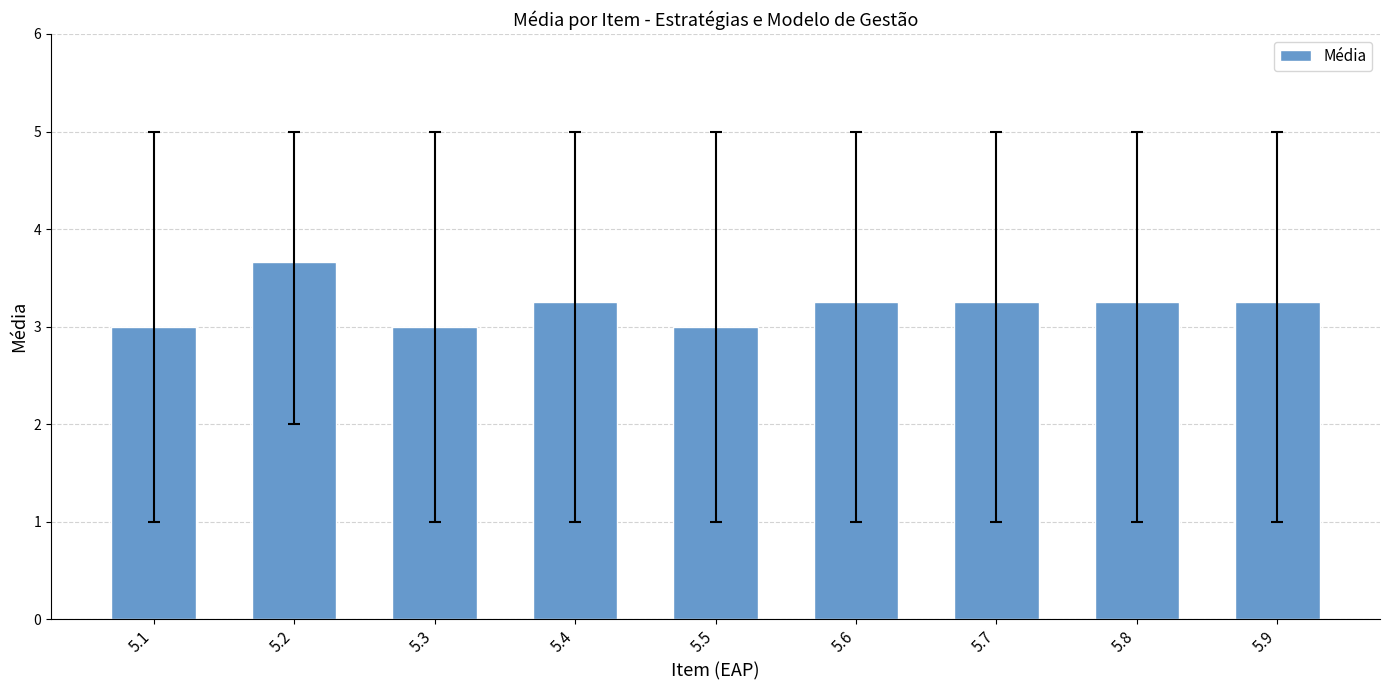

Does the chart contain any negative values?

No